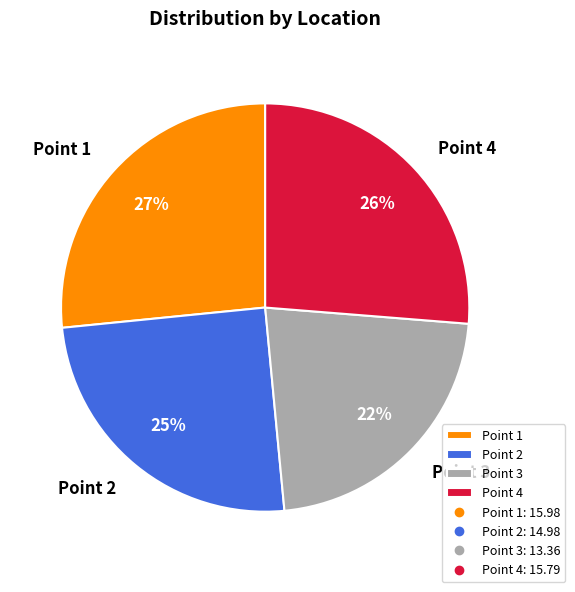

Approximately how many times larger is the value at Point 3 compared to Point 2?

0.9